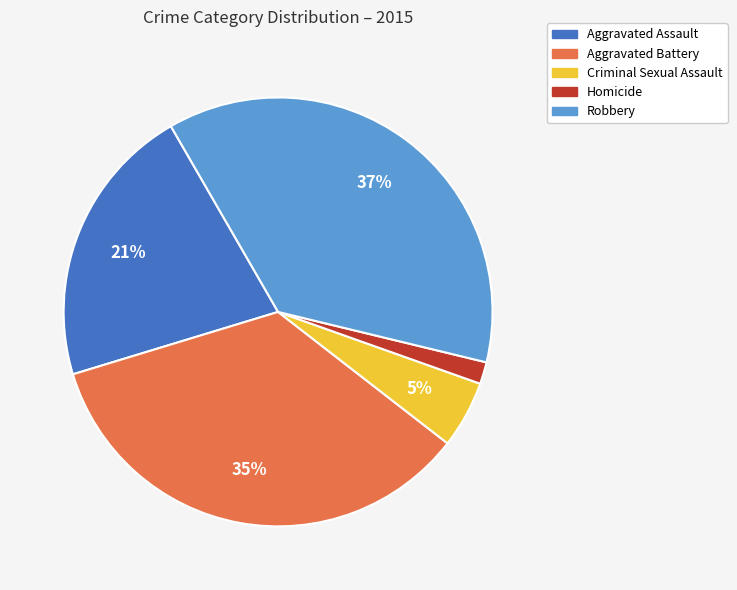

Do Criminal Sexual Assault and Aggravated Assault together represent more than half of the pie?

No